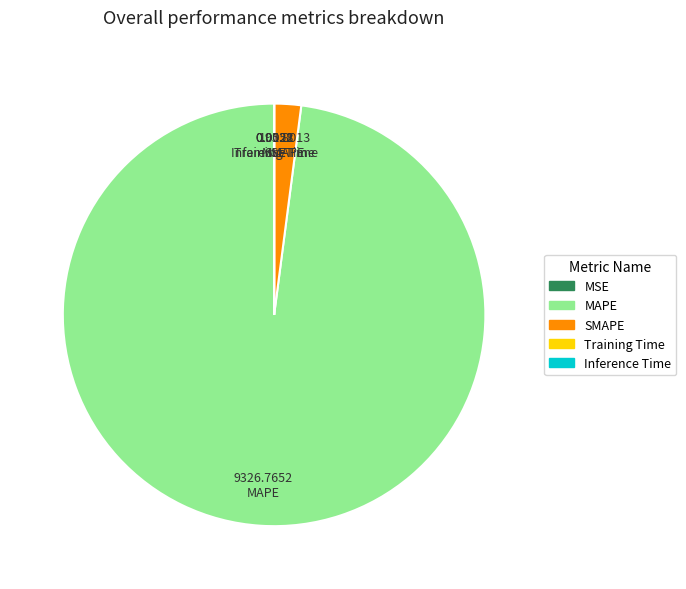

Which slice is the largest?

MAPE